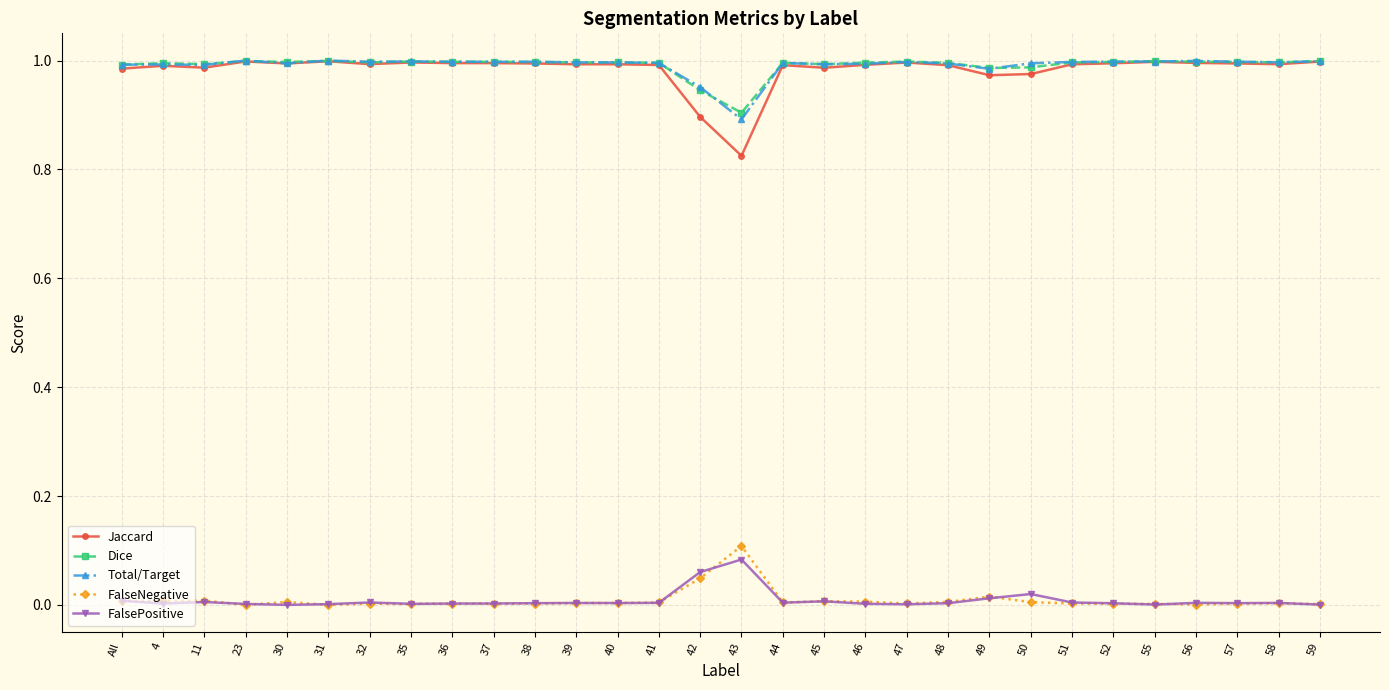

Which series has the largest range (max minus min)?

Jaccard